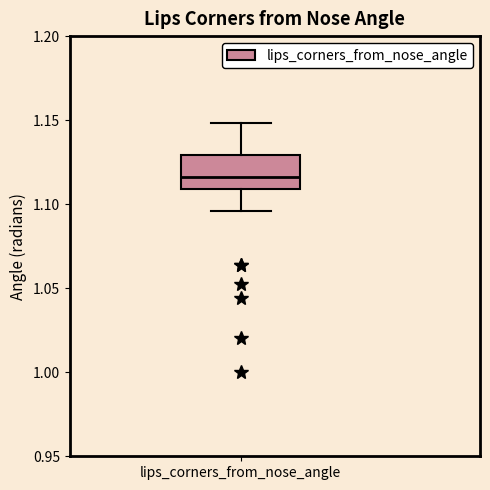

Where is the upper edge of the box for lips_corners_from_nose_angle on the y-axis? The values are not printed on the chart, so give them approximately, as read against the axis.

1.130